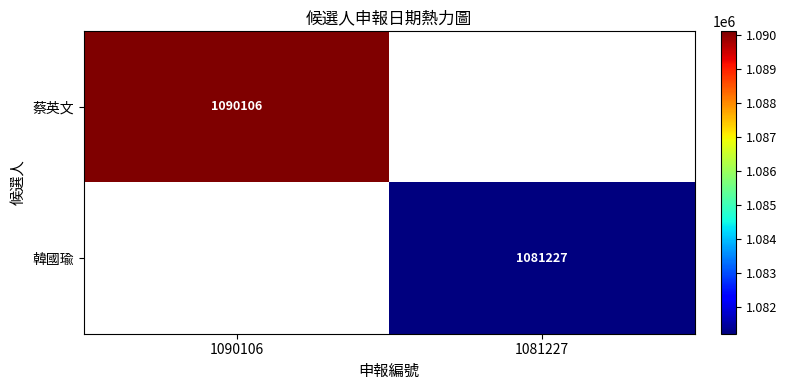

Is it true that 韓國瑜 equals 1081227 at 1081227?

True